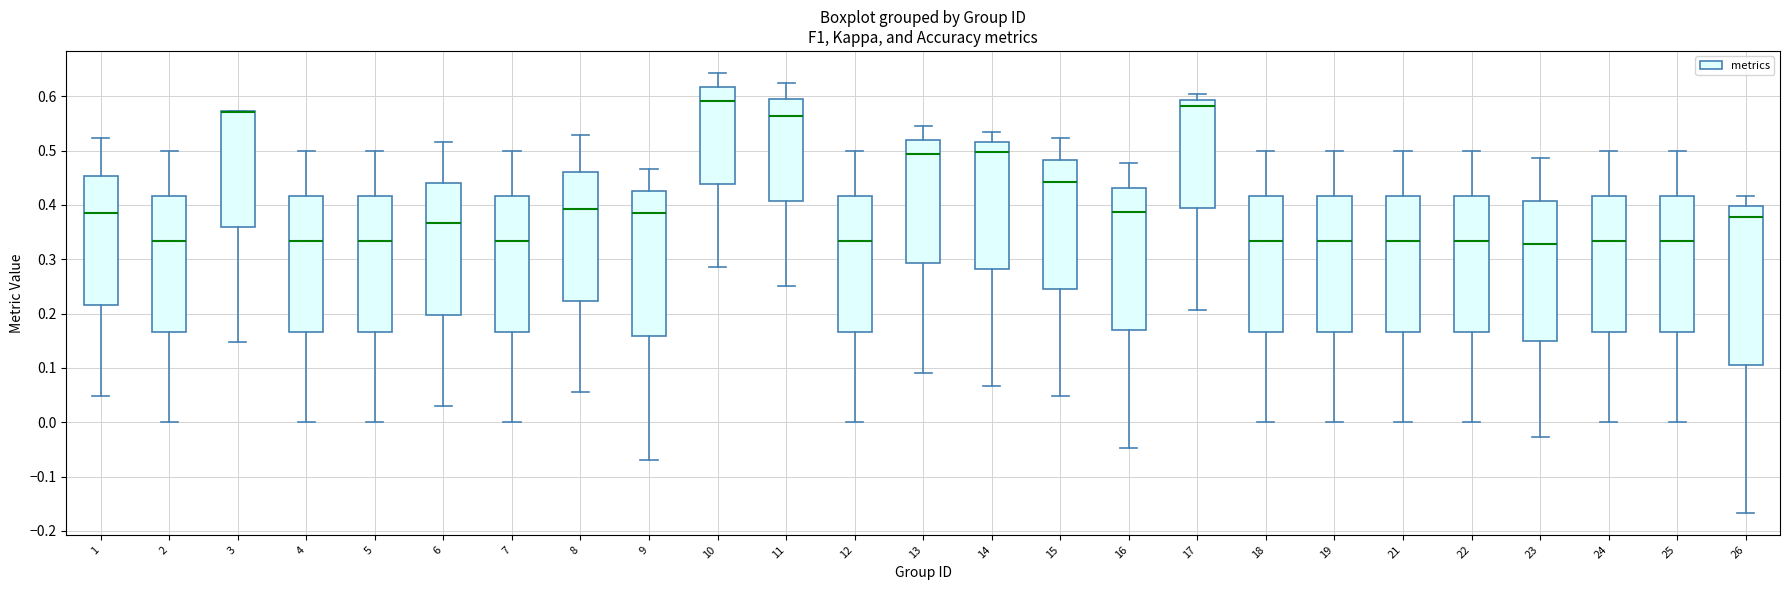

Reading left to right, transcribe this box plot: for each box, give where its median line is, the range the box spans, and where its two whiskers end, as read against the y-axis. The values are not printed on the chart, so give them approximately, as read against the axis.

1: median 0.38, box 0.22 to 0.45, whiskers 0.05 to 0.52
2: median 0.33, box 0.17 to 0.42, whiskers 0.00 to 0.50
3: median 0.57 (drawn on the box's upper edge), box 0.36 to 0.57, whiskers 0.15 to 0.57
4: median 0.33, box 0.17 to 0.42, whiskers 0.00 to 0.50
5: median 0.33, box 0.17 to 0.42, whiskers 0.00 to 0.50
6: median 0.37, box 0.20 to 0.44, whiskers 0.03 to 0.52
7: median 0.33, box 0.17 to 0.42, whiskers 0.00 to 0.50
8: median 0.39, box 0.22 to 0.46, whiskers 0.06 to 0.53
9: median 0.38, box 0.16 to 0.43, whiskers -0.07 to 0.47
10: median 0.59, box 0.44 to 0.62, whiskers 0.29 to 0.64
11: median 0.56, box 0.41 to 0.59, whiskers 0.25 to 0.63
12: median 0.33, box 0.17 to 0.42, whiskers 0.00 to 0.50
13: median 0.49, box 0.29 to 0.52, whiskers 0.09 to 0.55
14: median 0.50, box 0.28 to 0.52, whiskers 0.07 to 0.53
15: median 0.44, box 0.25 to 0.48, whiskers 0.05 to 0.52
16: median 0.39, box 0.17 to 0.43, whiskers -0.05 to 0.48
17: median 0.58, box 0.39 to 0.59, whiskers 0.21 to 0.60
18: median 0.33, box 0.17 to 0.42, whiskers 0.00 to 0.50
19: median 0.33, box 0.17 to 0.42, whiskers 0.00 to 0.50
21: median 0.33, box 0.17 to 0.42, whiskers 0.00 to 0.50
22: median 0.33, box 0.17 to 0.42, whiskers 0.00 to 0.50
23: median 0.33, box 0.15 to 0.41, whiskers -0.03 to 0.49
24: median 0.33, box 0.17 to 0.42, whiskers 0.00 to 0.50
25: median 0.33, box 0.17 to 0.42, whiskers 0.00 to 0.50
26: median 0.38, box 0.11 to 0.40, whiskers -0.17 to 0.42